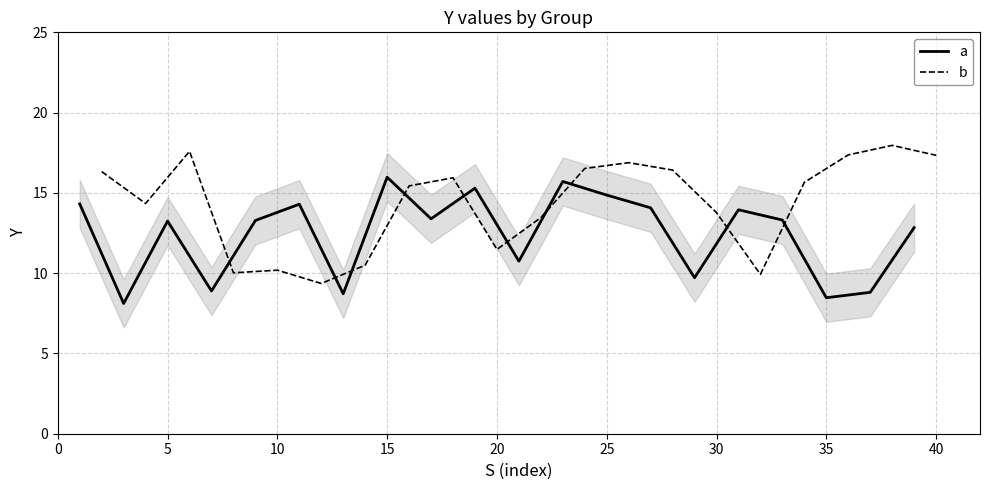

What is the spread (max minus min) of values at 30?

1.8